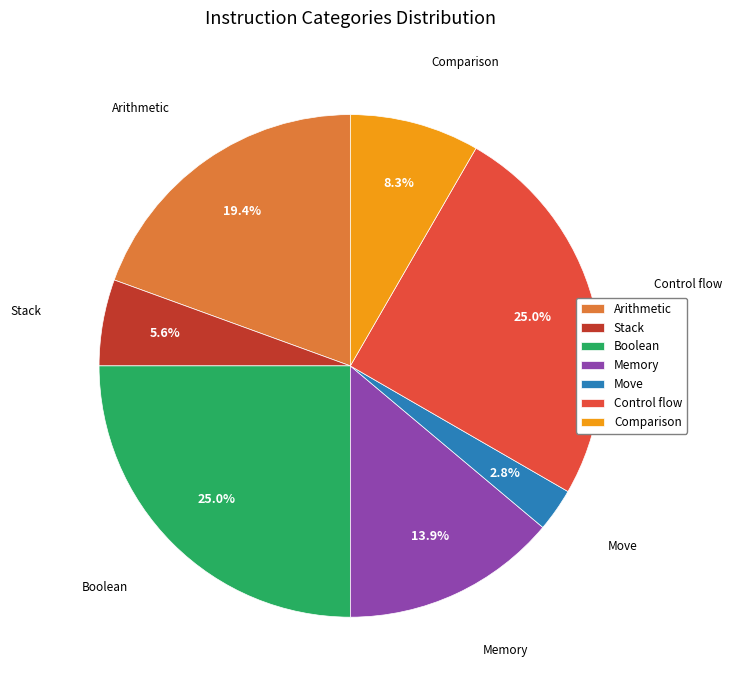

To the nearest percent, what is the difference between the Boolean and Comparison slice percentages?

17%